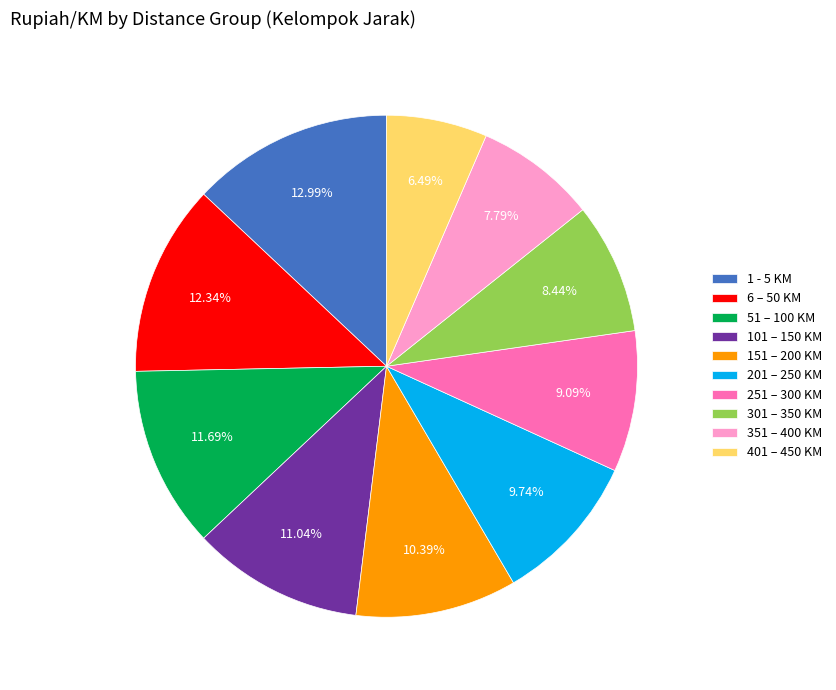

To the nearest percent, what is the difference between the largest and smallest slice percentages?

6%